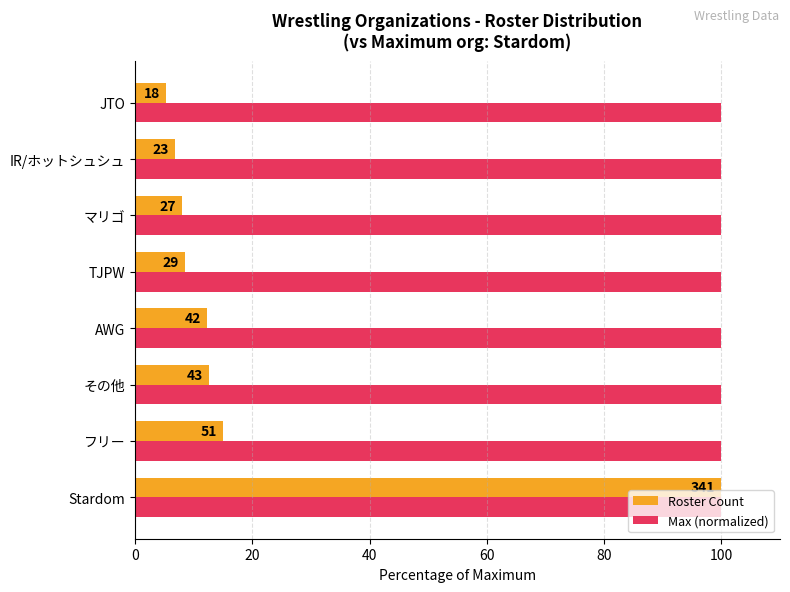

What are all the series names shown in the legend?

Roster Count, Max (normalized)